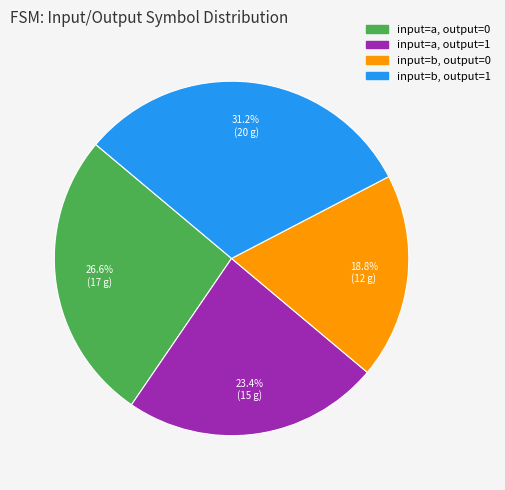

What is the ratio of the value at input=b, output=1 to the value at input=a, output=0?

1.2